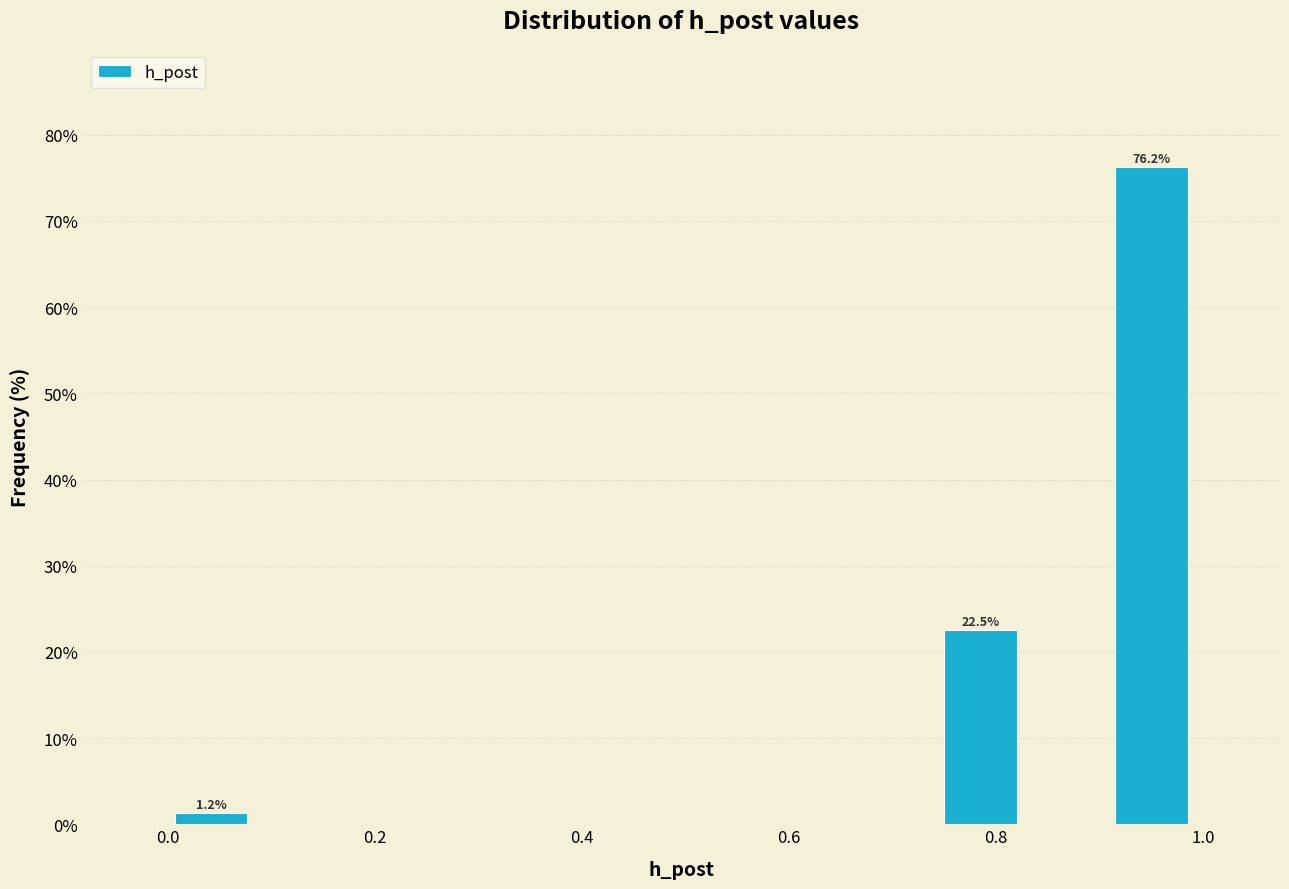

Which range on the x-axis has the tallest bar?

0.90 to 1.00